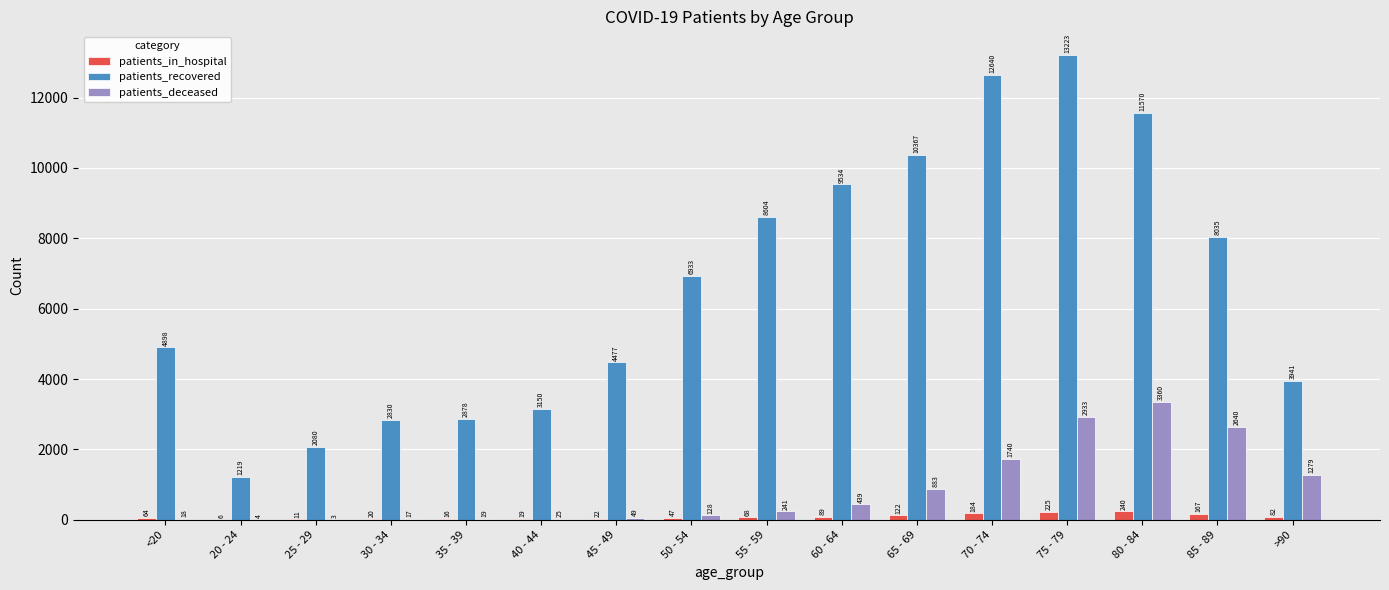

Reading left to right, transcribe all the data shown in this chart.

patients_in_hospital: <20=64	20 - 24=6	25 - 29=11	30 - 34=20	35 - 39=16	40 - 44=19	45 - 49=22	50 - 54=47	55 - 59=68	60 - 64=89	65 - 69=122	70 - 74=184	75 - 79=225	80 - 84=240	85 - 89=167	>90=82
patients_recovered: <20=4898	20 - 24=1219	25 - 29=2080	30 - 34=2830	35 - 39=2878	40 - 44=3150	45 - 49=4477	50 - 54=6933	55 - 59=8604	60 - 64=9534	65 - 69=10367	70 - 74=12640	75 - 79=13223	80 - 84=11570	85 - 89=8035	>90=3941
patients_deceased: <20=18	20 - 24=4	25 - 29=3	30 - 34=17	35 - 39=19	40 - 44=25	45 - 49=49	50 - 54=128	55 - 59=241	60 - 64=439	65 - 69=883	70 - 74=1740	75 - 79=2933	80 - 84=3360	85 - 89=2640	>90=1279